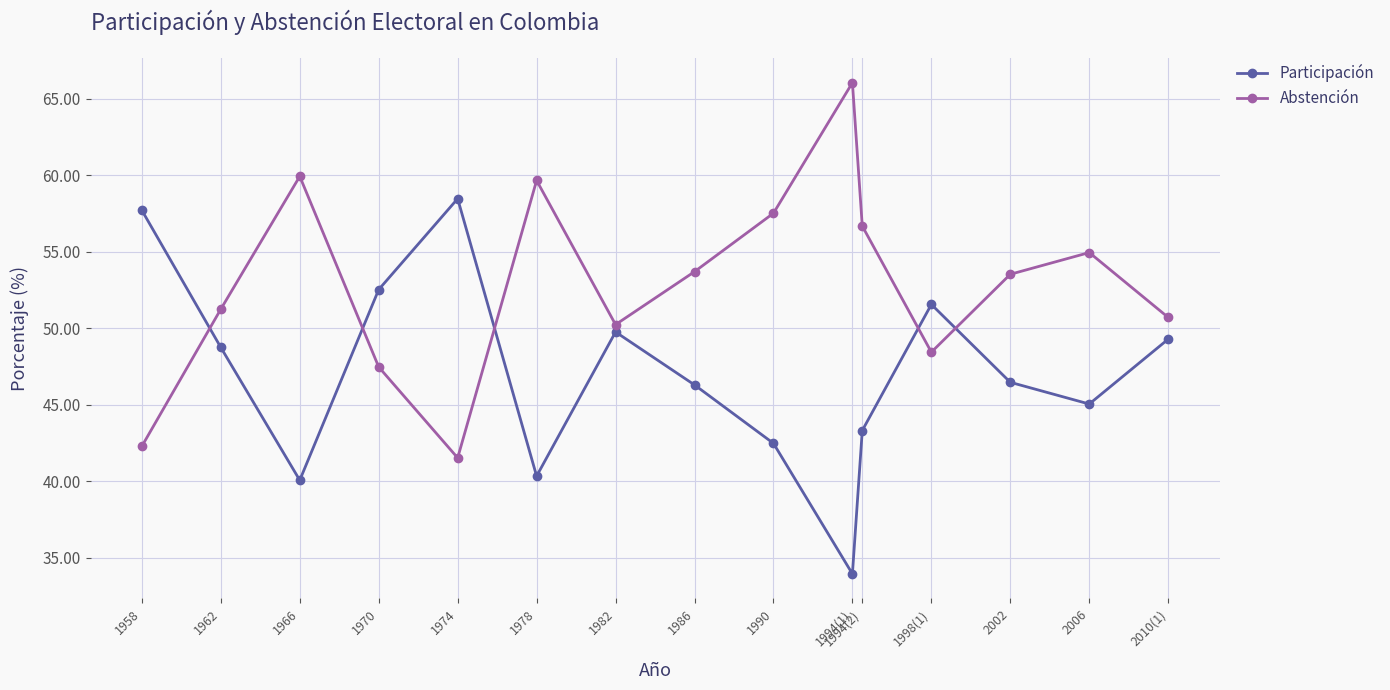

How many data points does each series have?

15